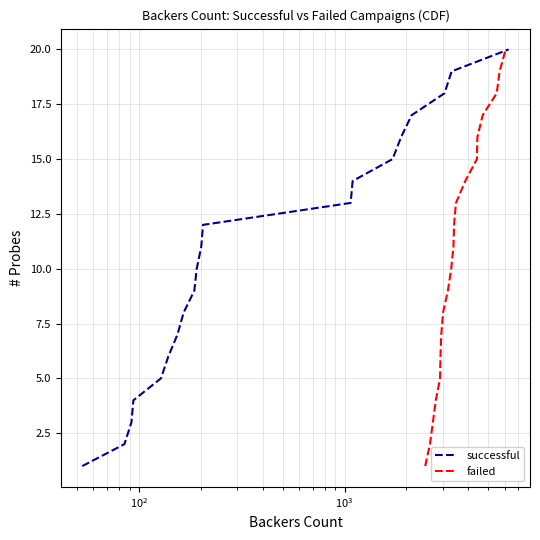

Reading right to left, what are all the values shown in this chart?

successful: 20	19	18	17	16	15	14	13	12	11	10	9	8	7	6	5	4	3	2	1
failed: 20	19	18	17	16	15	14	13	12	11	10	9	8	7	6	5	4	3	2	1